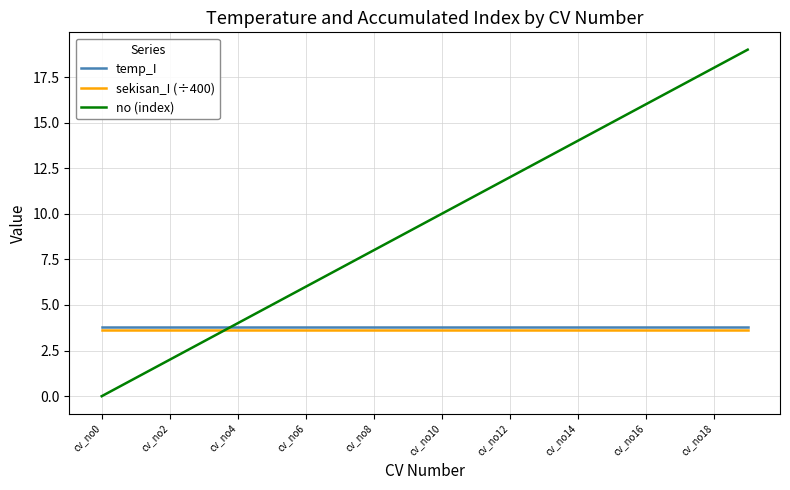

True or false: no (index) and sekisan_I (÷400) intersect in this chart.

True